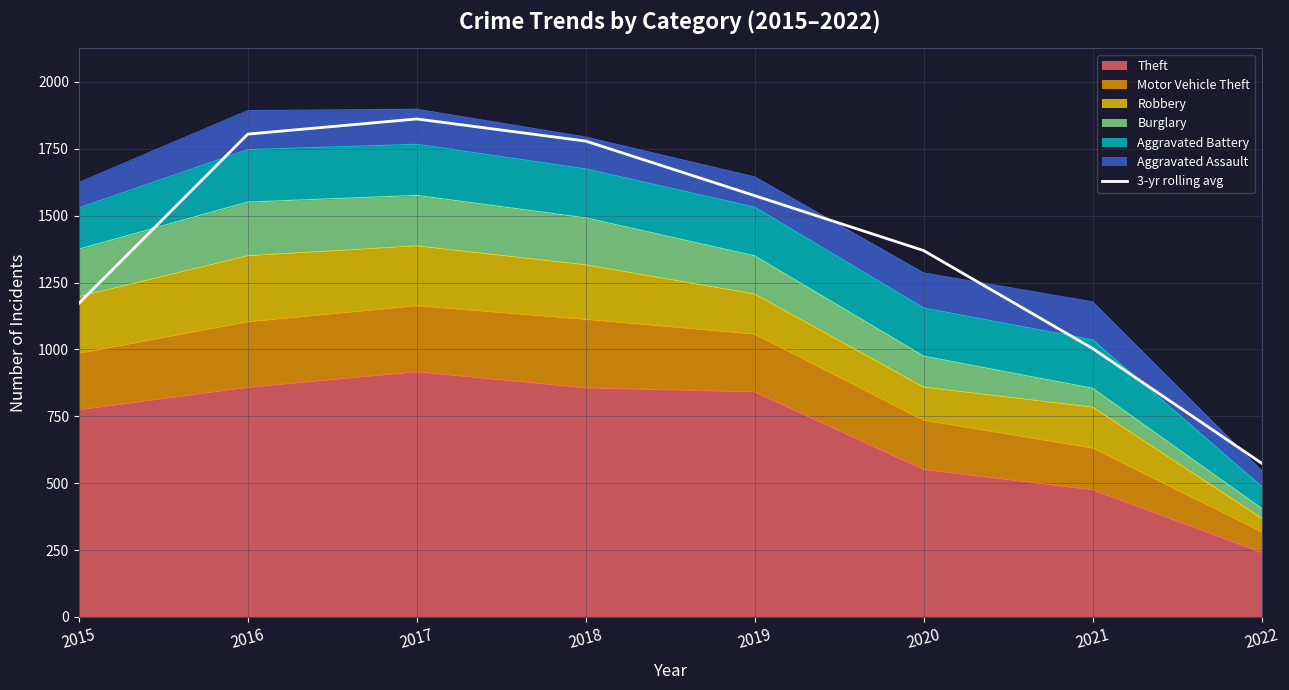

List the labels in order of value, largest first.

2017, 2016, 2018, 2019, 2020, 2015, 2021, 2022